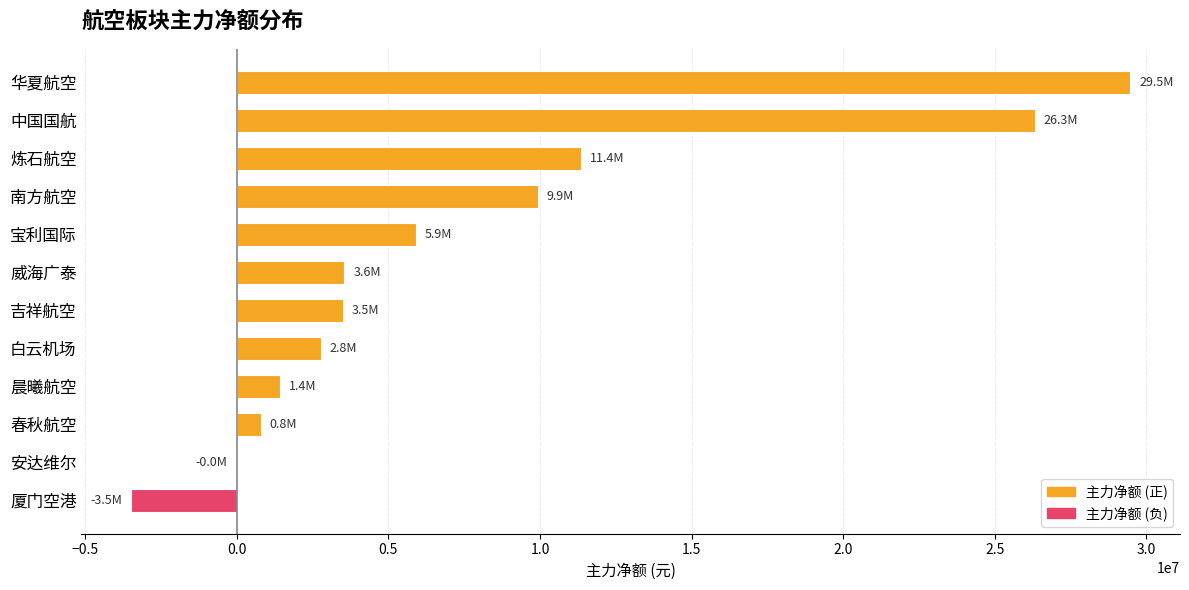

Count the number of data series in this chart.

1